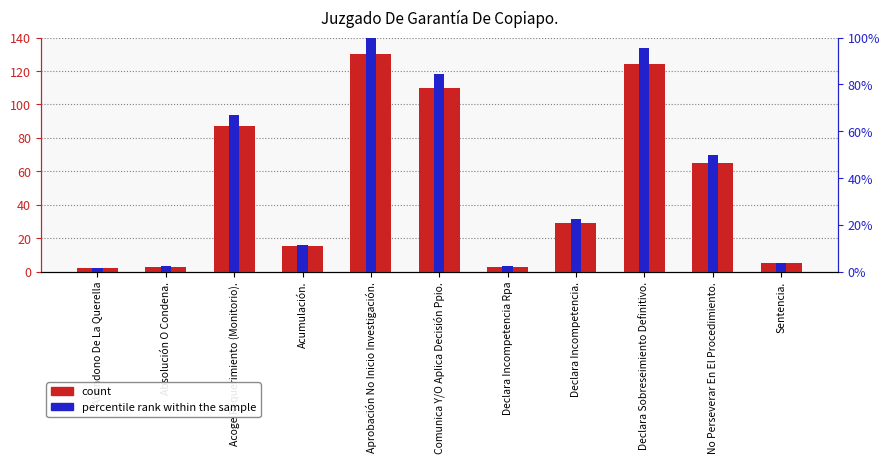

What is the minimum value for count?

2.0